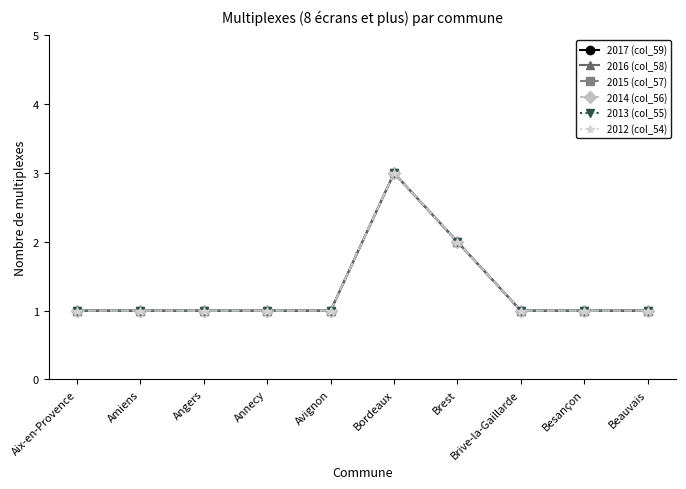

What is the sum of all 2017 (col_59) values?

13